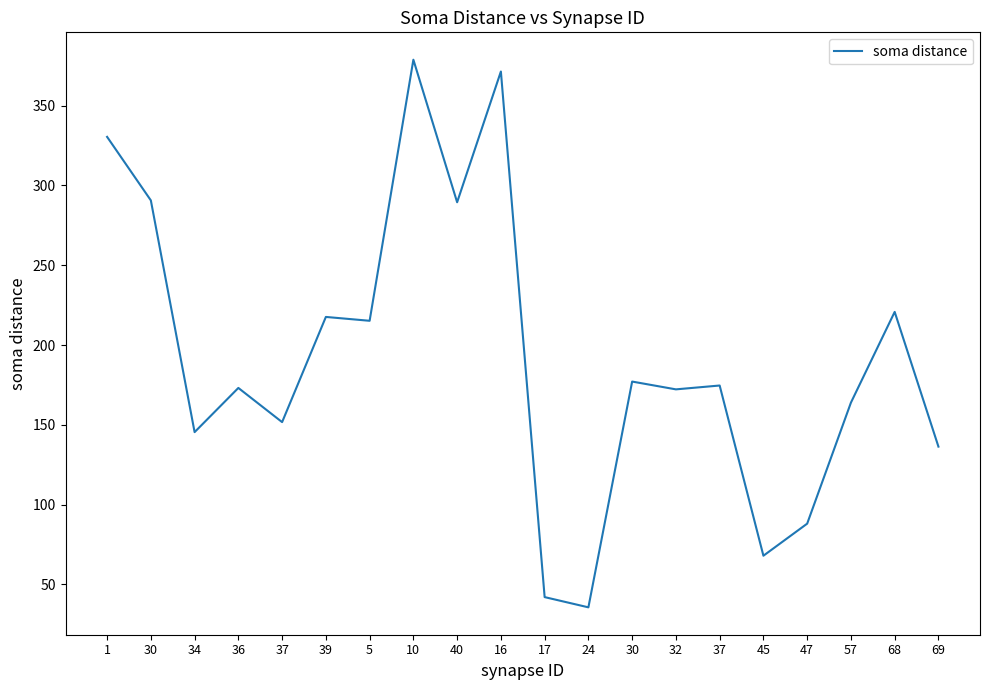

Reading left to right, what are all the values shown in this chart?

330.5	290.6	145.4	173.1	151.7	217.6	215.2	378.8	289.5	371.4	42.0	35.6	177.1	172.2	174.6	67.9	88.0	163.9	220.8	136.3